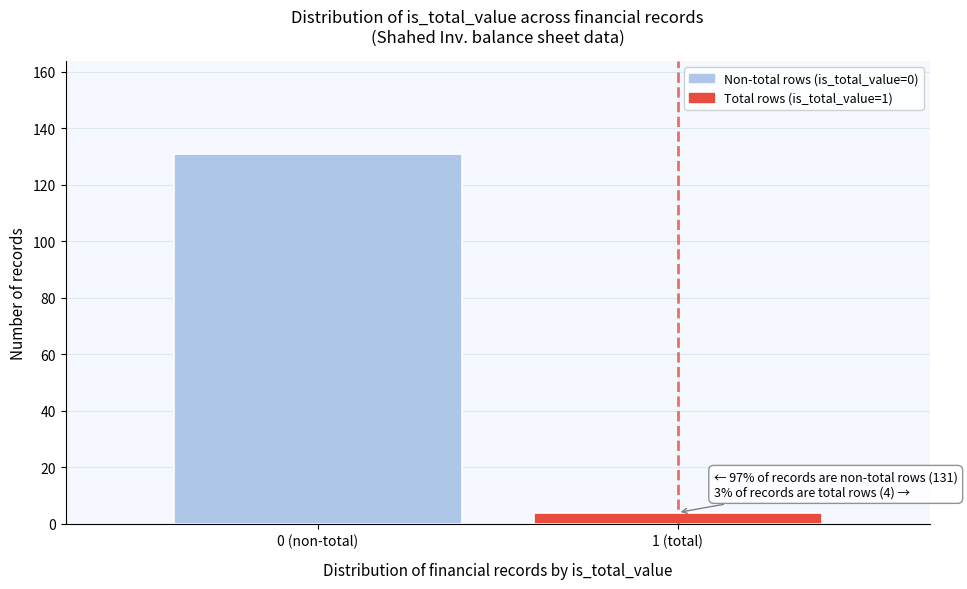

Reading left to right, what are all the values shown in this chart?

131	4